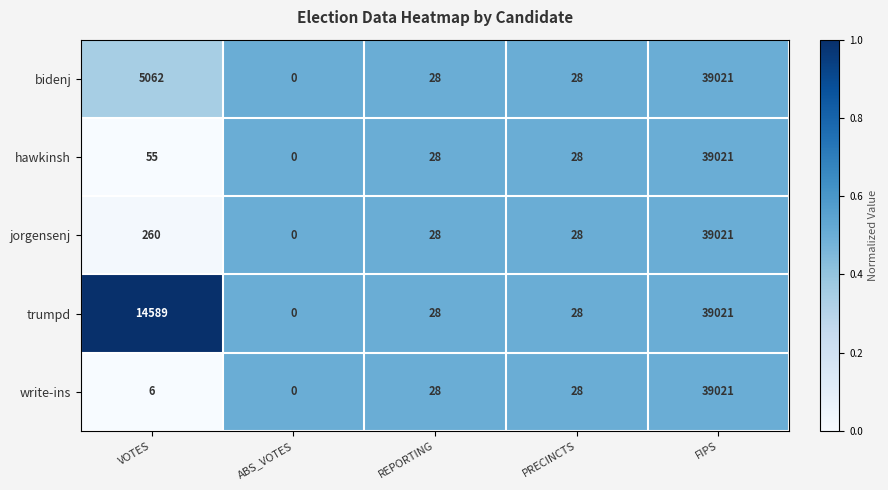

At which category is the sum across all series the highest?

FIPS